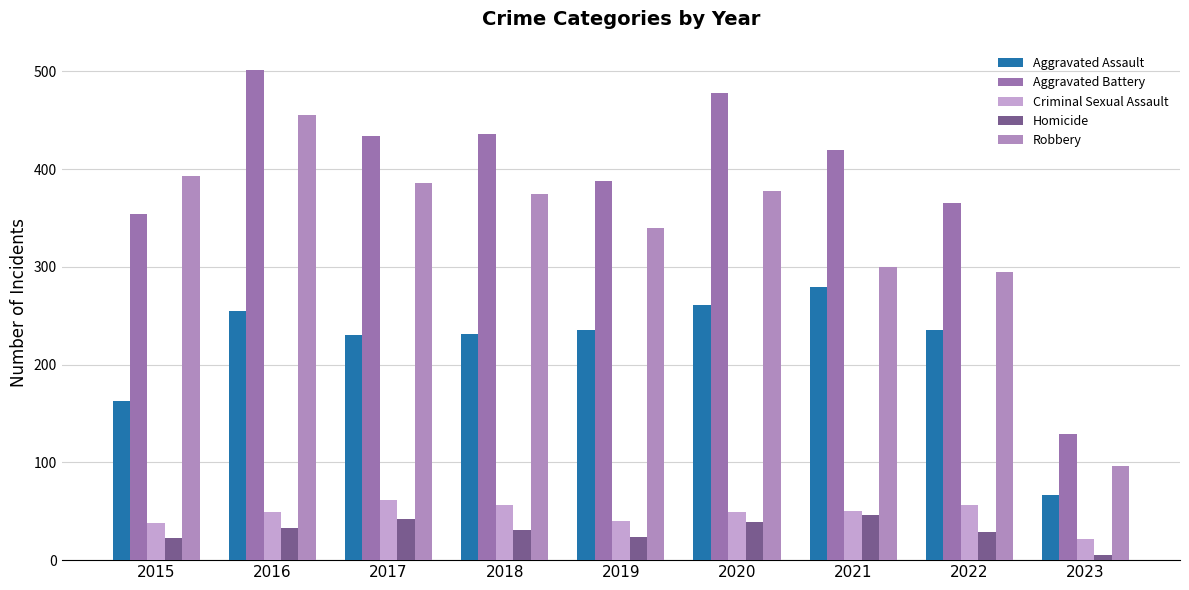

Count the number of categories in the chart.

9